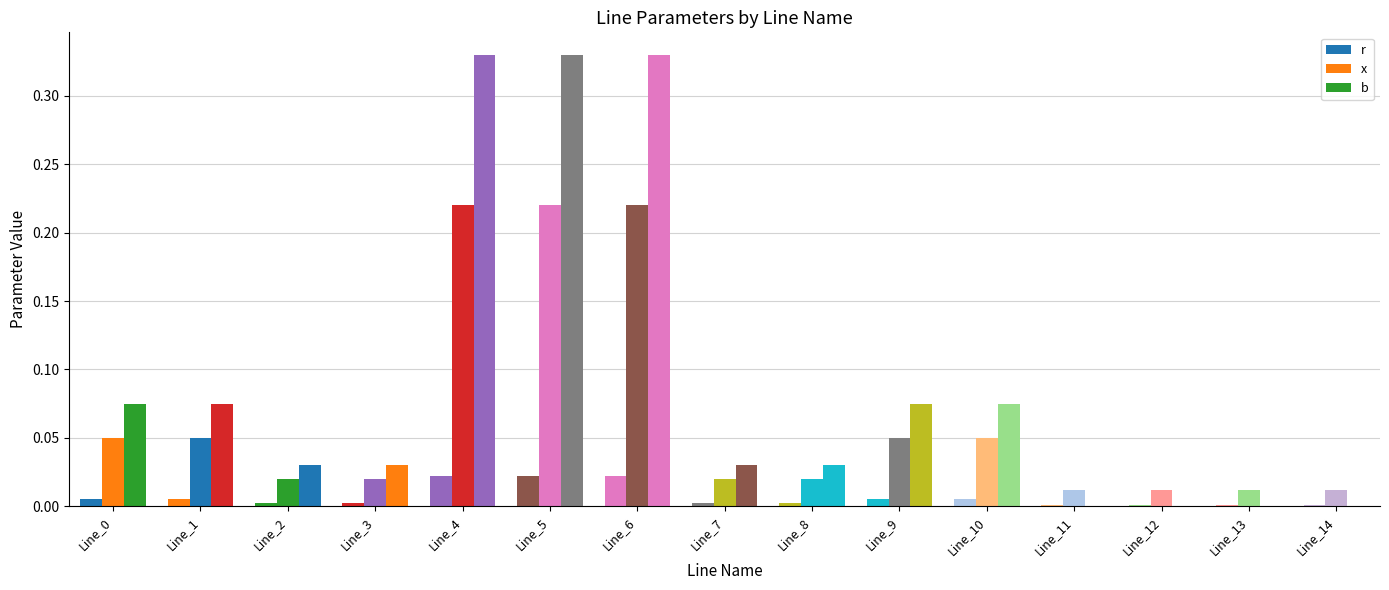

Which label corresponds to the largest value in the chart?

Line_4